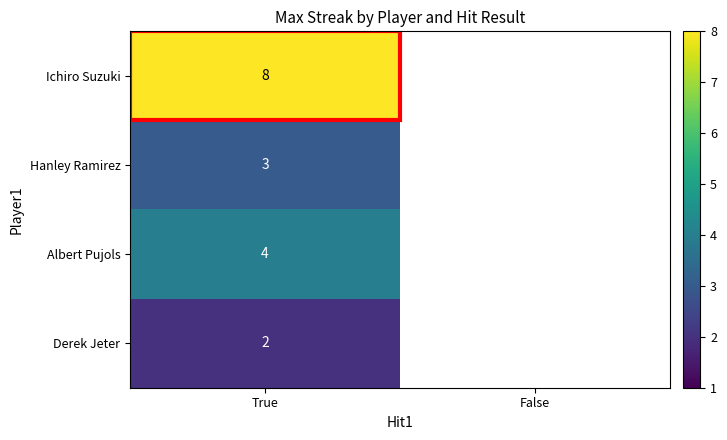

Which label corresponds to the smallest value in the chart?

False